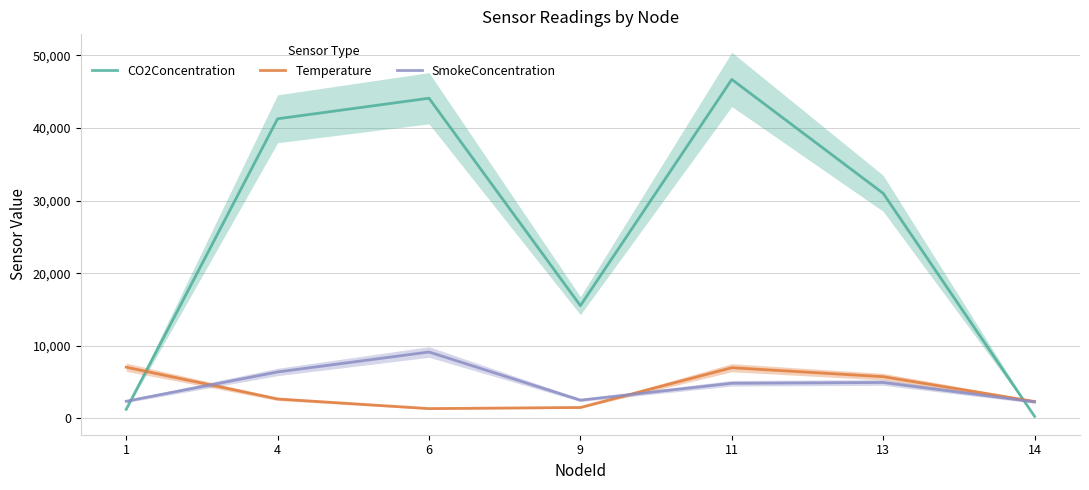

At which label does SmokeConcentration first exceed 4825?

4